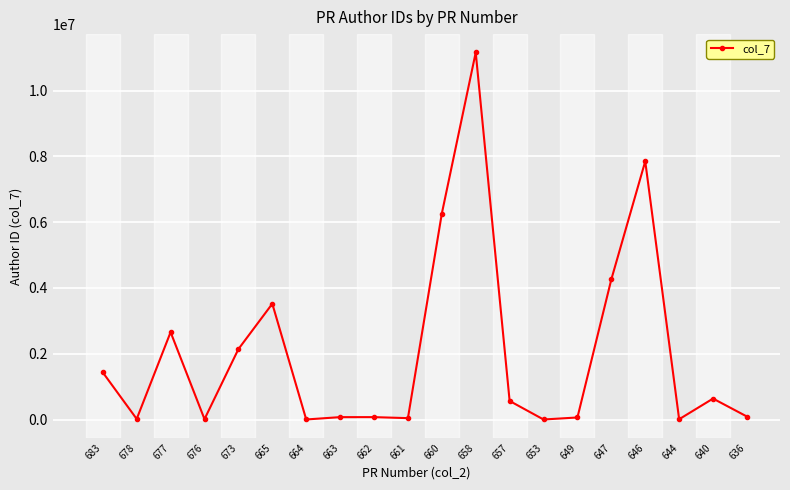

How many lines are shown in the chart?

1